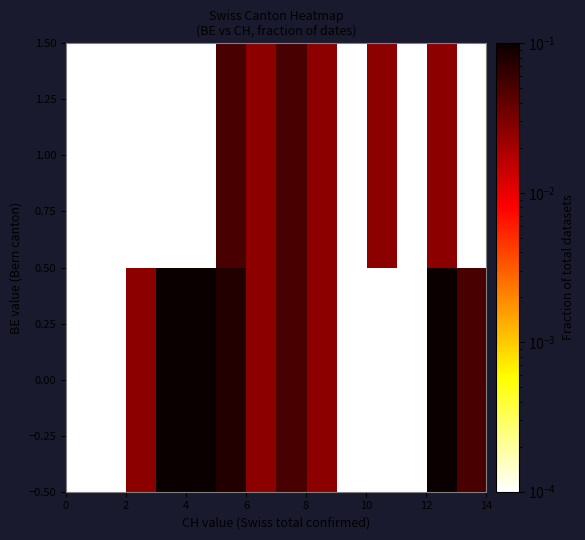

How many positive values does the 1.00 series have?

6